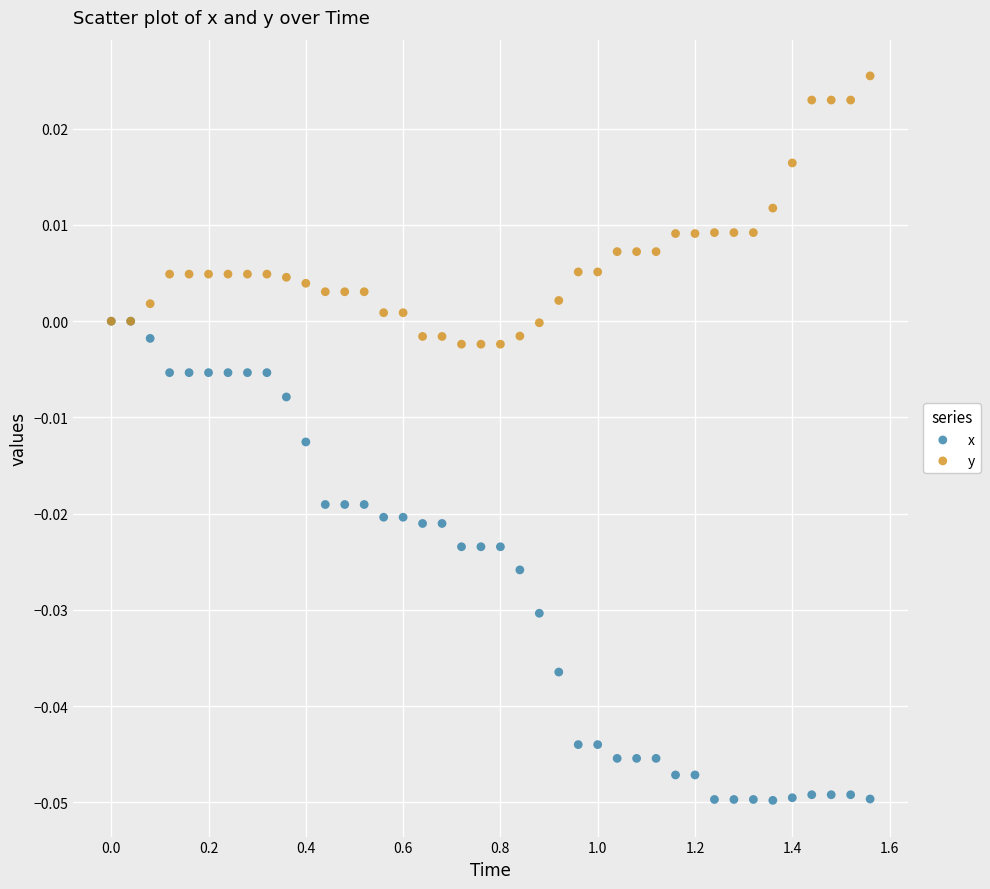

What are all the series names shown in the legend?

x, y